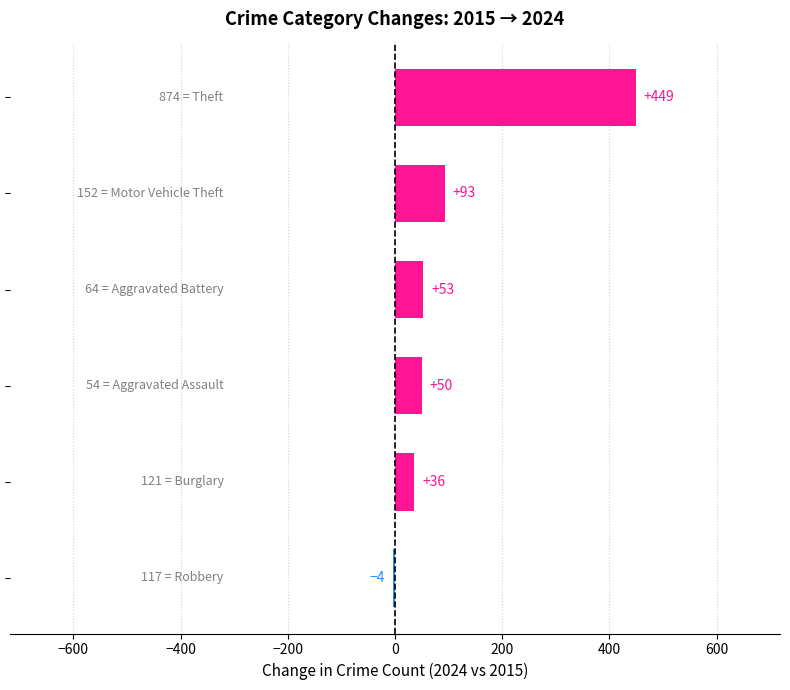

What is the sum of all values?

677